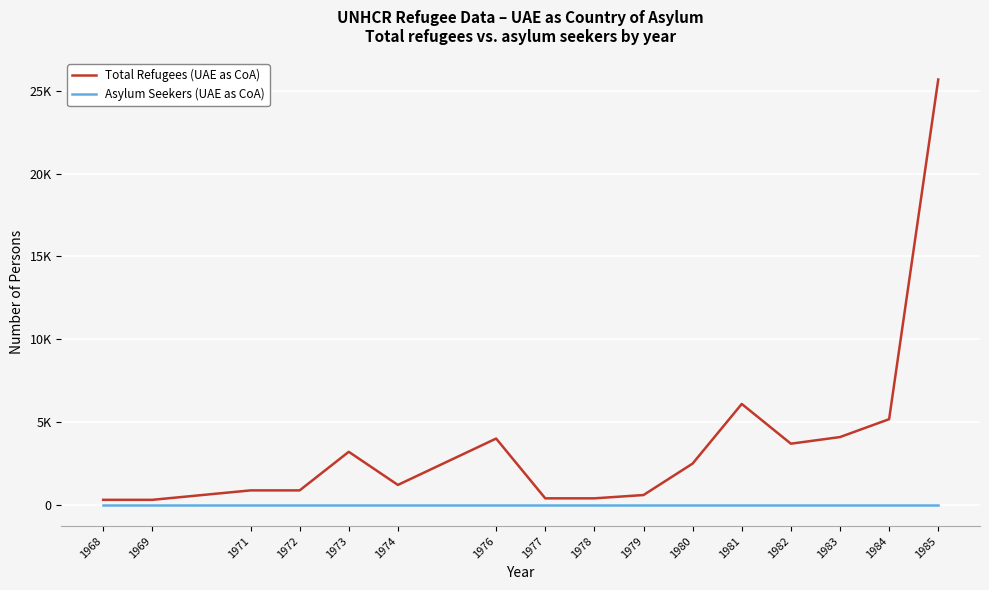

True or false: Total Refugees (UAE as CoA) and Asylum Seekers (UAE as CoA) intersect in this chart.

False